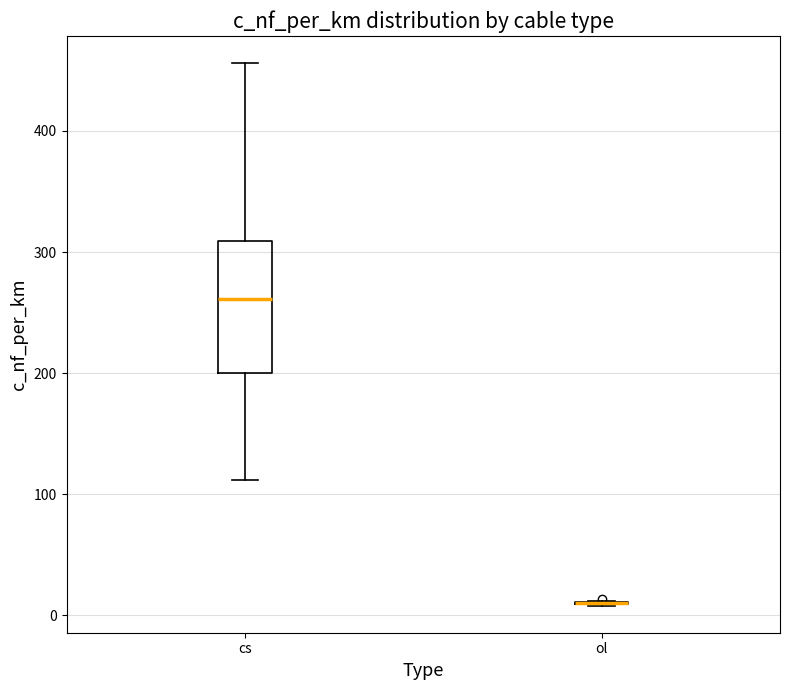

Reading left to right, transcribe this box plot: for each box, give where its median line is, the range the box spans, and where its two whiskers end, as read against the y-axis. The values are not printed on the chart, so give them approximately, as read against the axis.

cs: median 260, box 200 to 310, whiskers 110 to 460
ol: box collapsed to a line at 10, whiskers 10 to 10